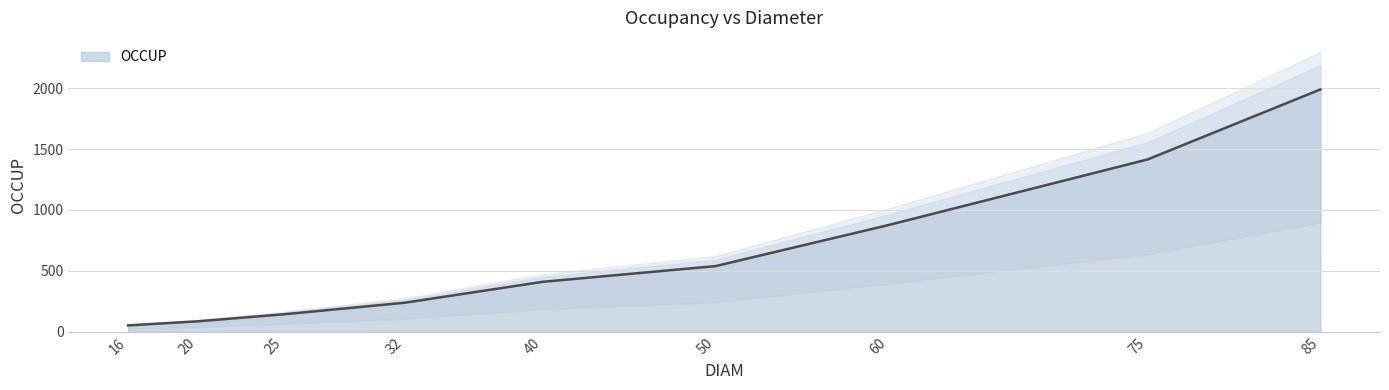

What is the change in value from 20.0 to 75.0?

+1330